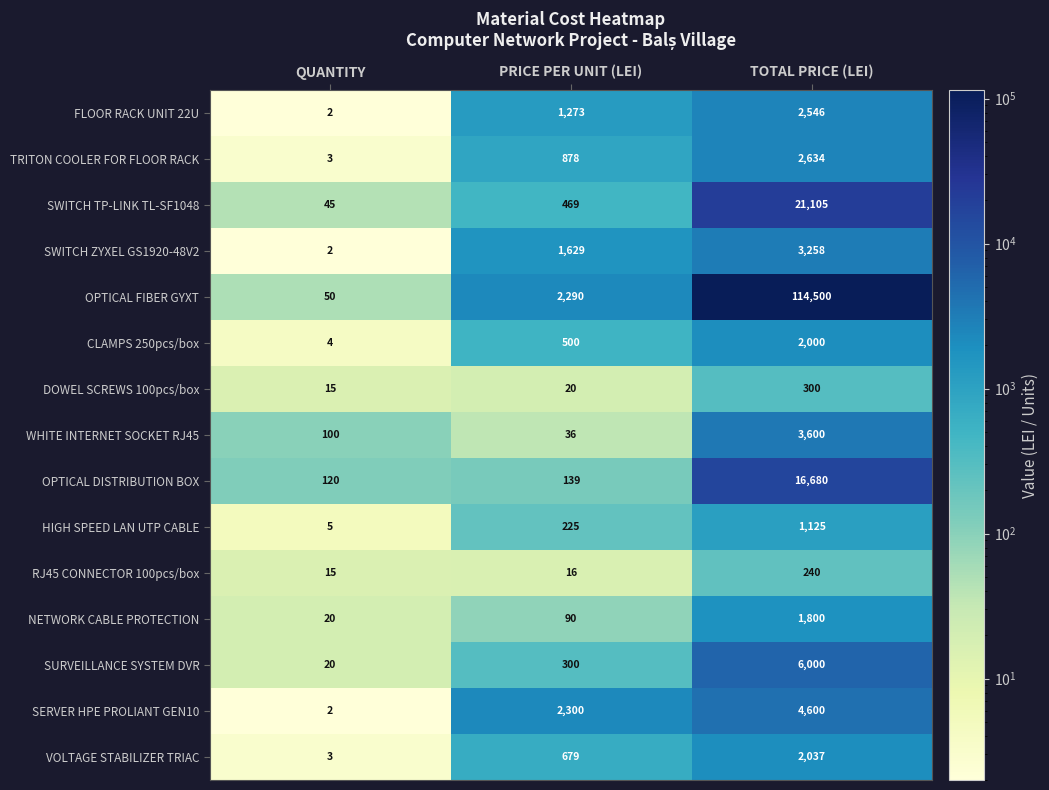

What is the sum of the OPTICAL FIBER GYXT values at QUANTITY and PRICE PER UNIT (LEI)?

2340